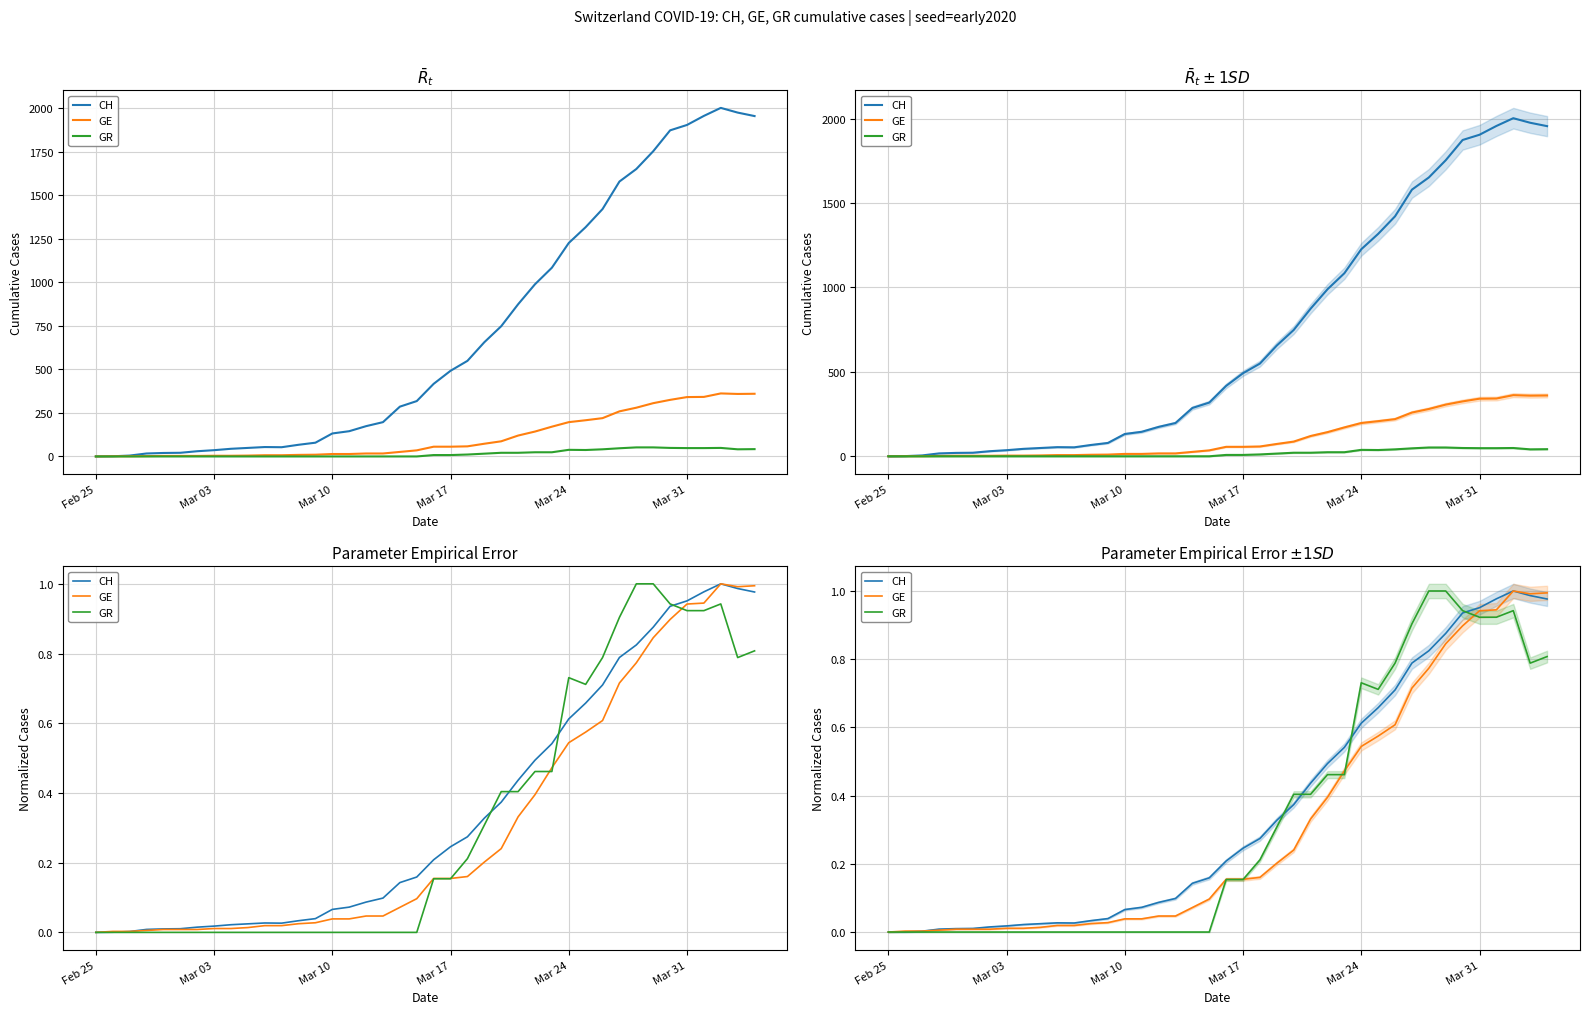

Does the chart display data point markers on the line(s)?

No